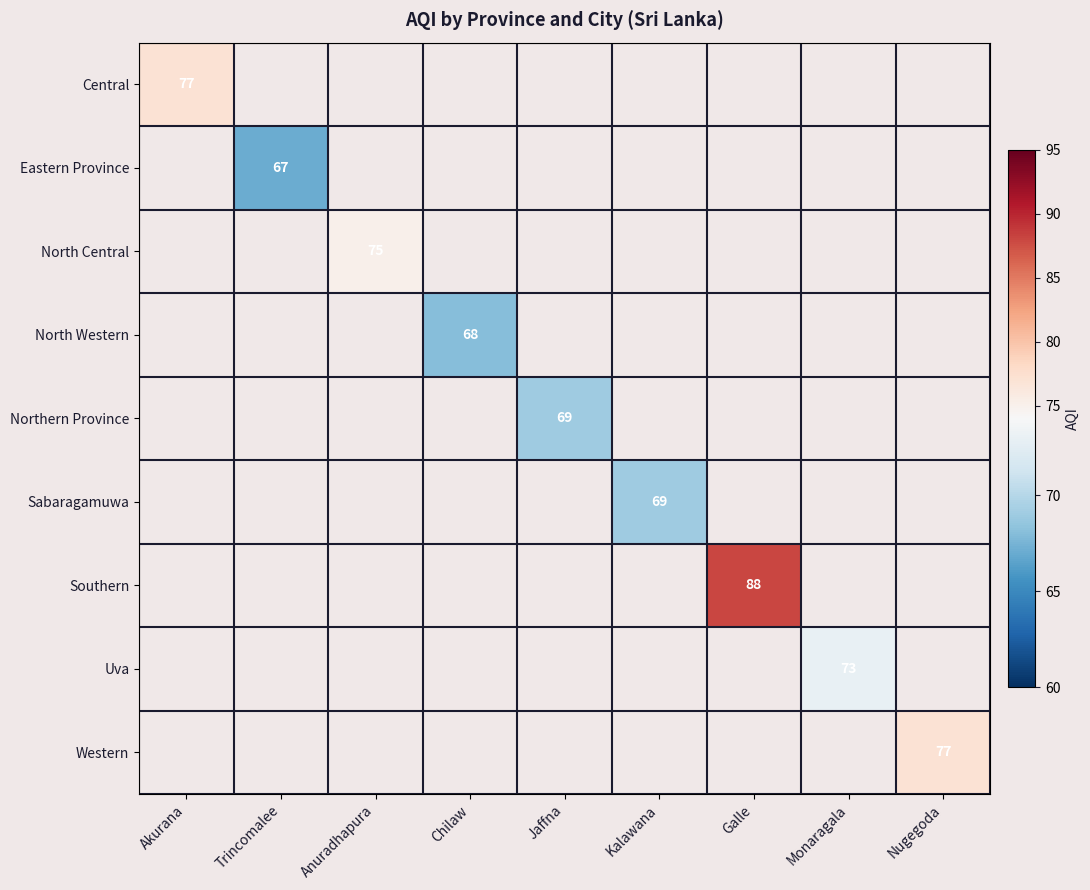

What is the greatest value displayed?

88.0